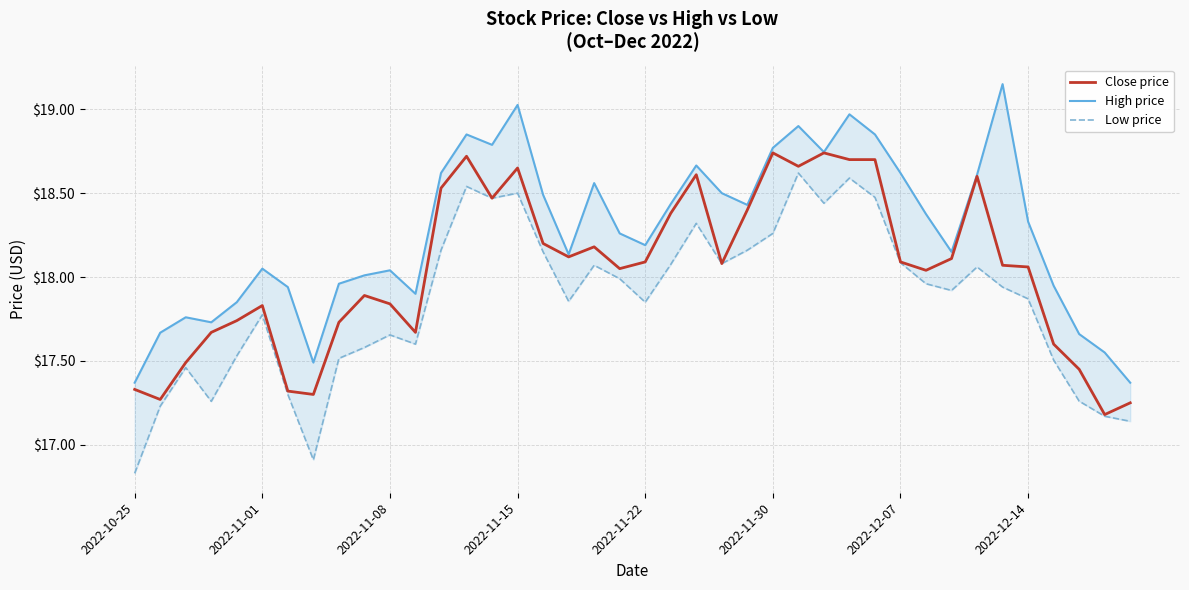

At how many categories does at least one series exceed 19?

2